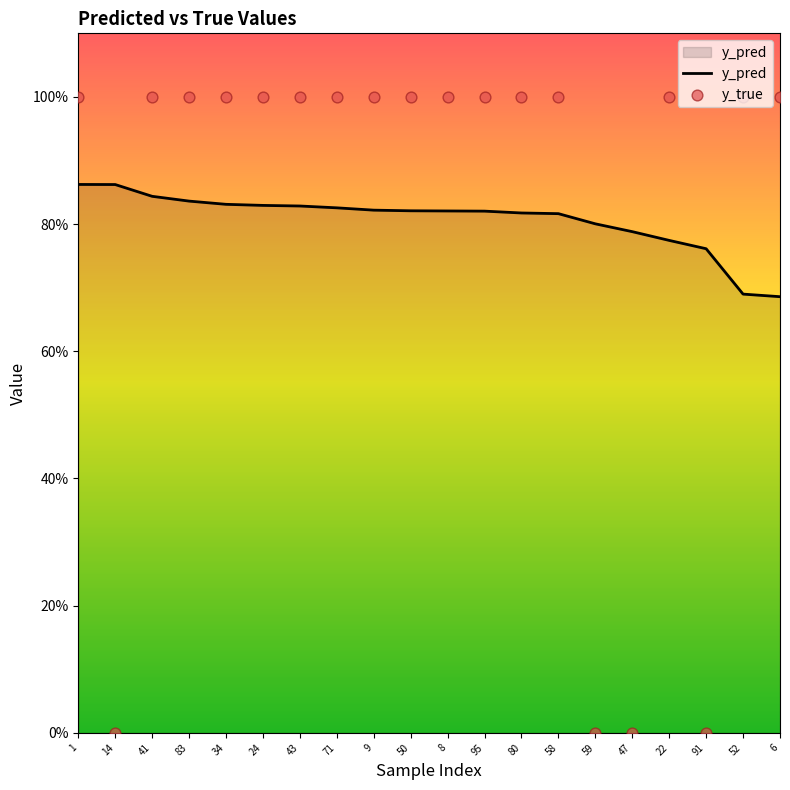

Which series reaches the maximum Y coordinate?

y_true